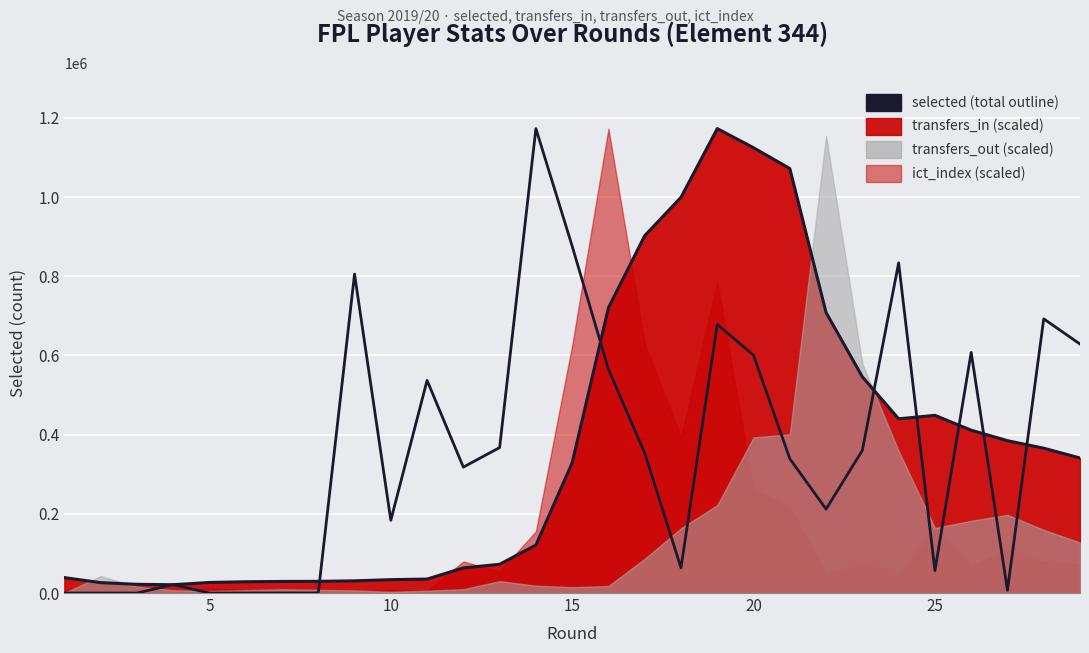

In selected (total), how many points are lower than both neighbors (excluding endpoints)?

2